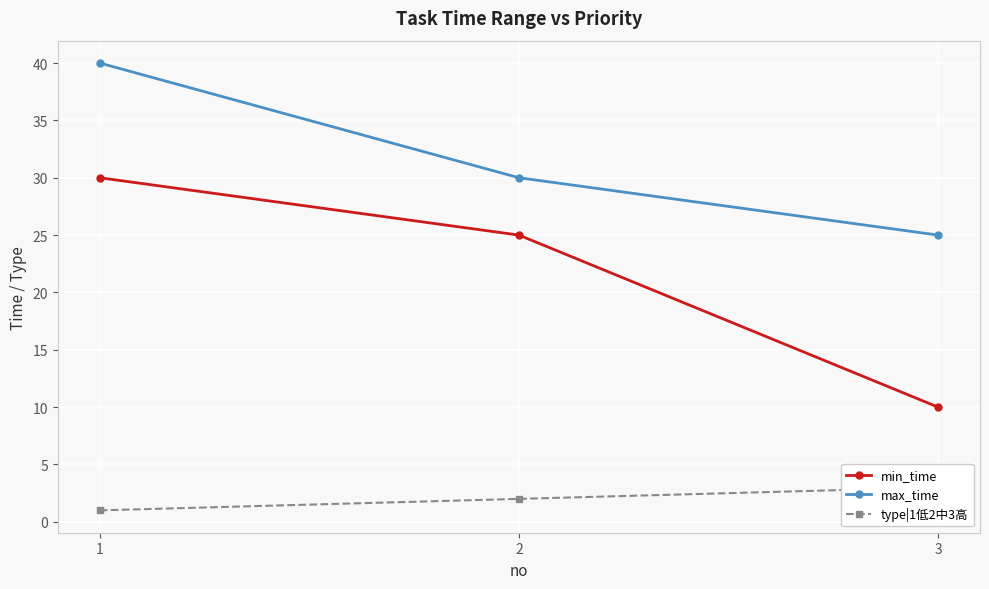

What is the sum of all max_time values?

95